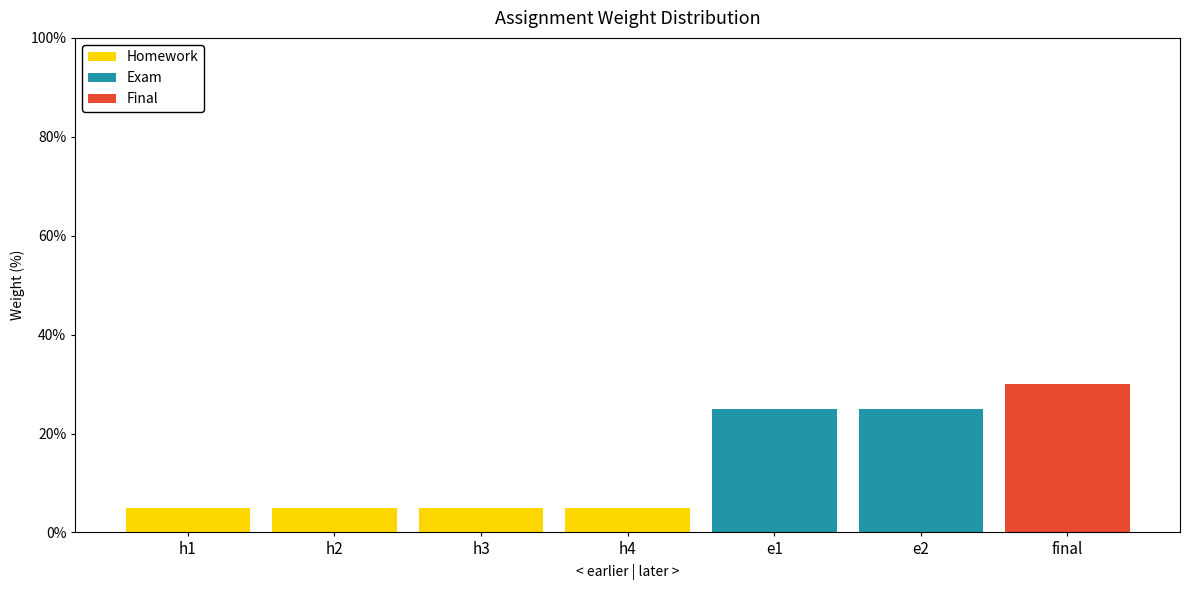

What is the sum of all Homework values?

20